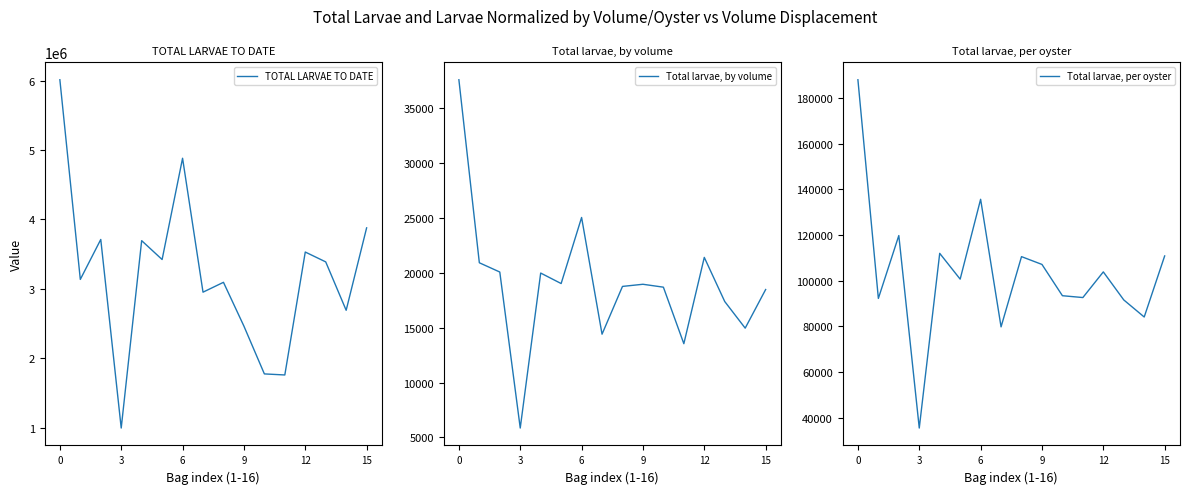

Reading left to right, transcribe all the data shown in this chart.

TOTAL LARVAE TO DATE: 6012828.5	3136526.7	3712153.9	995396.2	3694952.4	3423073.9	4882010.0	2952781.1	3094754.4	2463644.4	1775234.7	1759988.3	3530963.3	3388931.3	2691880.0	3879052.8
Total larvae, by volume: 37580.2	20910.2	20065.7	5855.3	19972.7	19017.1	25035.9	14403.8	18756.1	18951.1	18686.7	13538.4	21399.8	17379.1	14954.9	18471.7
Total larvae, per oyster: 187900.9	92250.8	119746.9	35549.9	111968.3	100678.6	135611.4	79804.9	110526.9	107115.0	93433.4	92631.0	103851.9	91592.7	84121.2	110830.1